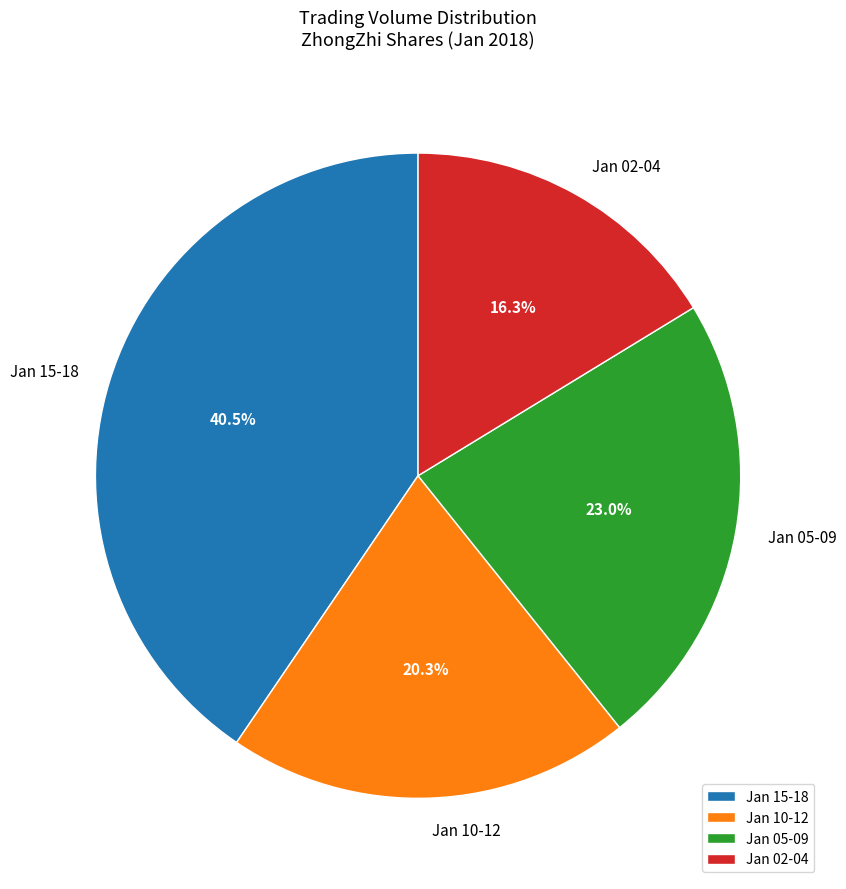

Which has a higher value, Jan 02-04 or Jan 15-18?

Jan 15-18